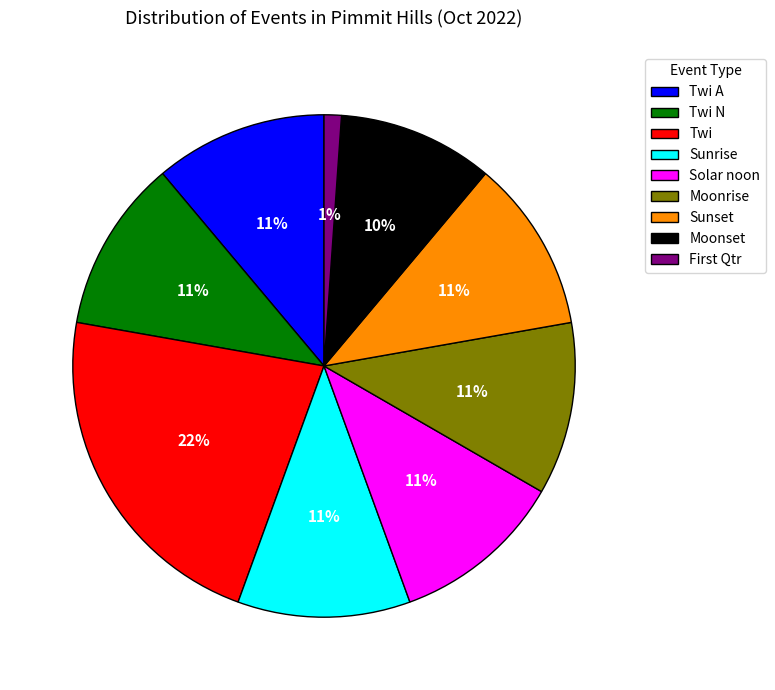

Does Twi A account for over 50% of the chart?

No